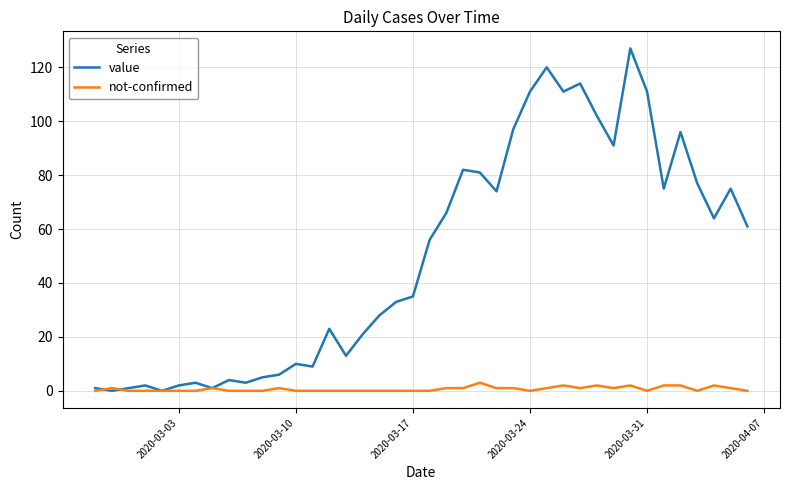

Which series has the widest spread of values?

value